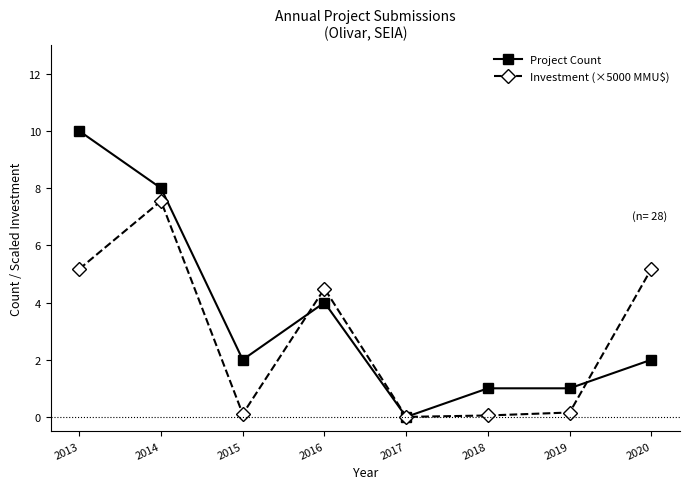

What is the difference between the maximum and second lowest values in the Investment (×5000 MMU$) series?

7.5